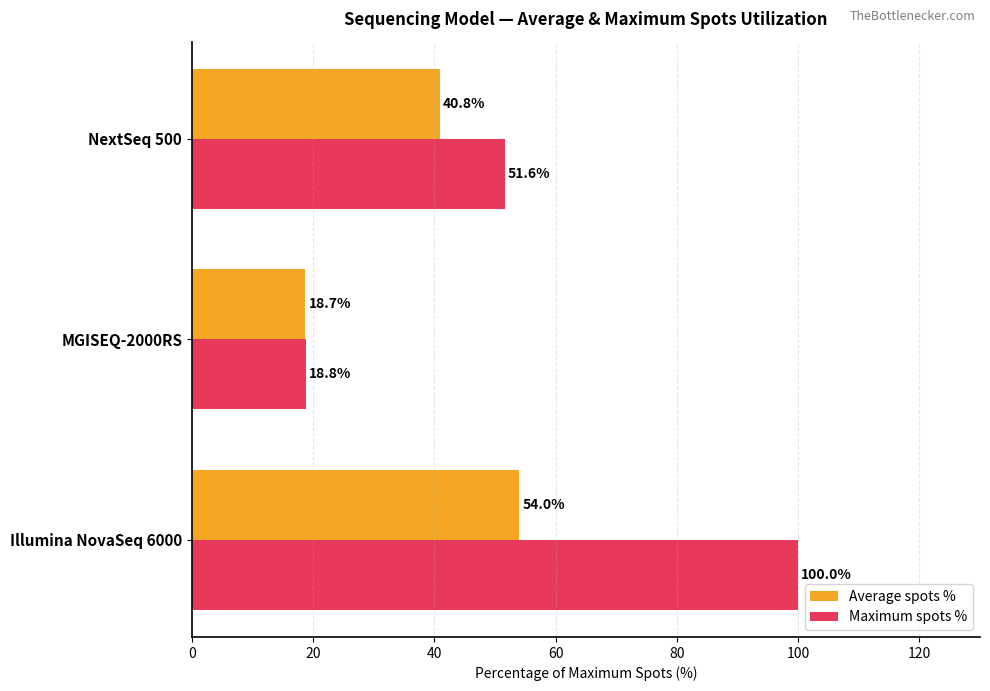

The value of Maximum spots % at Illumina NovaSeq 6000 is 100.0. True or false?

True